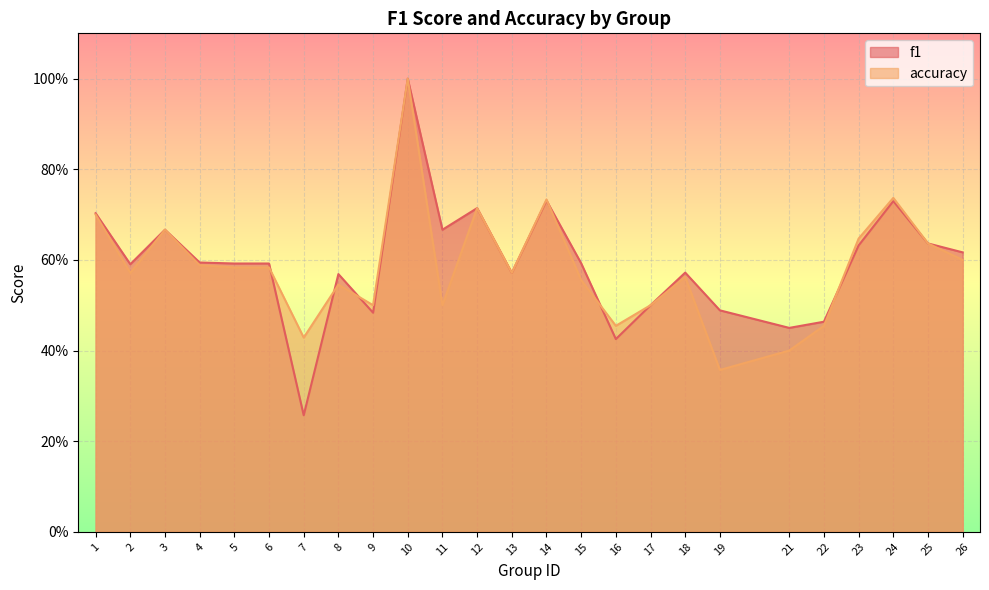

Is it true that f1 equals 0.2 at 4?

False